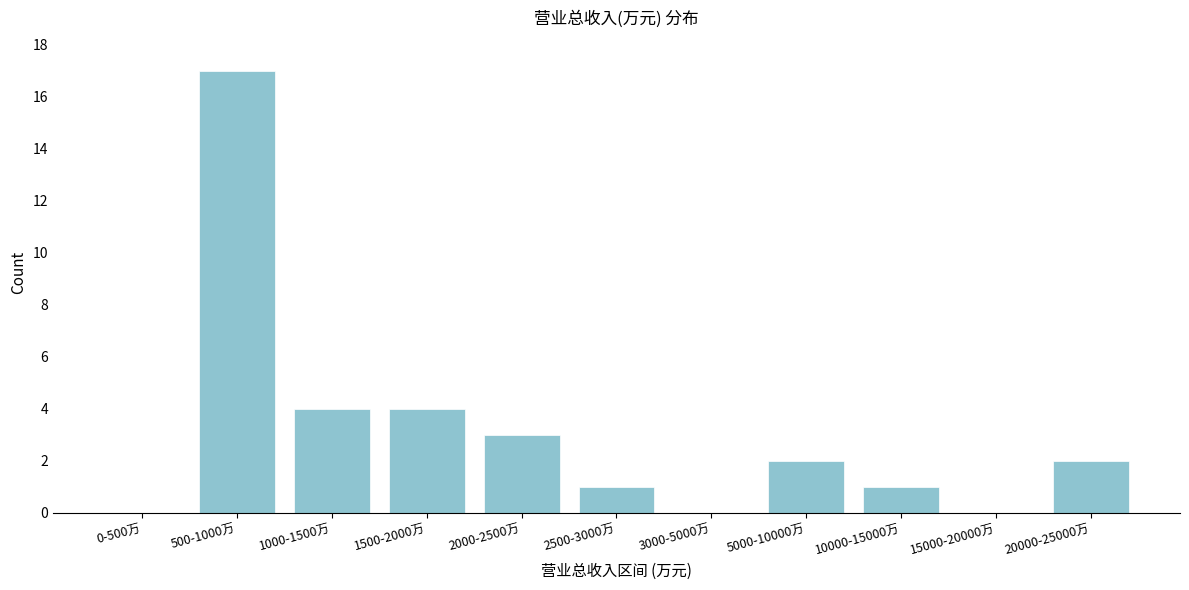

Reading right to left, extract all data points from this chart.

20000-25000万=2	15000-20000万=0	10000-15000万=1	5000-10000万=2	3000-5000万=0	2500-3000万=1	2000-2500万=3	1500-2000万=4	1000-1500万=4	500-1000万=17	0-500万=0